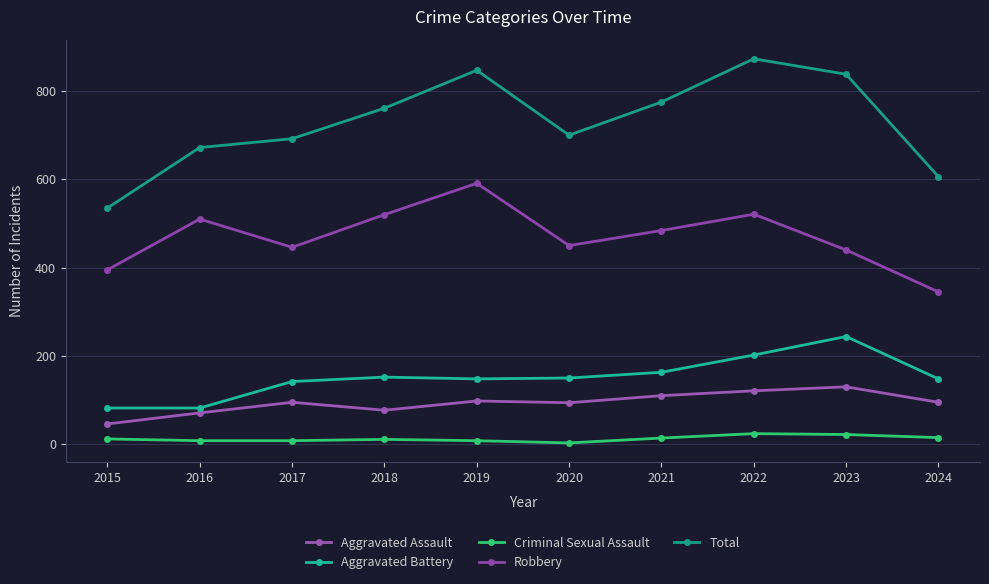

Reading left to right, transcribe all the data shown in this chart.

Aggravated Assault: 46	71	95	77	98	94	110	121	130	95
Aggravated Battery: 82	82	142	152	148	150	163	202	244	148
Criminal Sexual Assault: 12	8	8	11	8	3	14	24	22	15
Robbery: 395	510	446	520	591	450	484	521	440	345
Total: 535	672	692	761	847	700	775	873	838	606